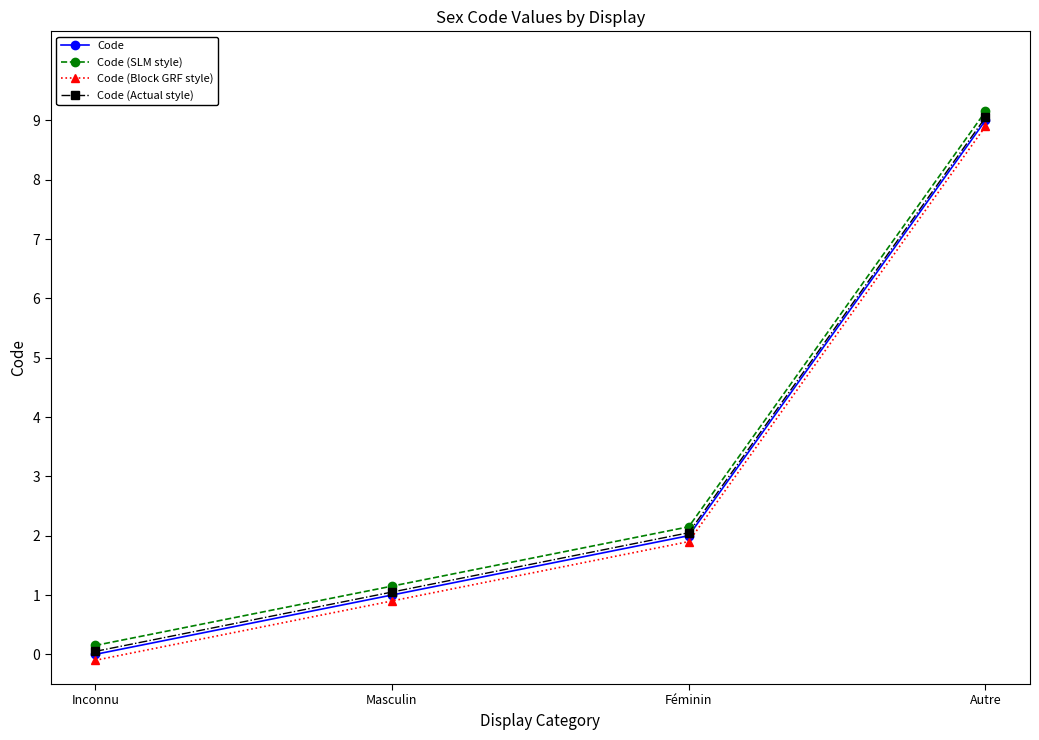

True or false: Code (SLM style) and Code (Block GRF style) intersect in this chart.

False